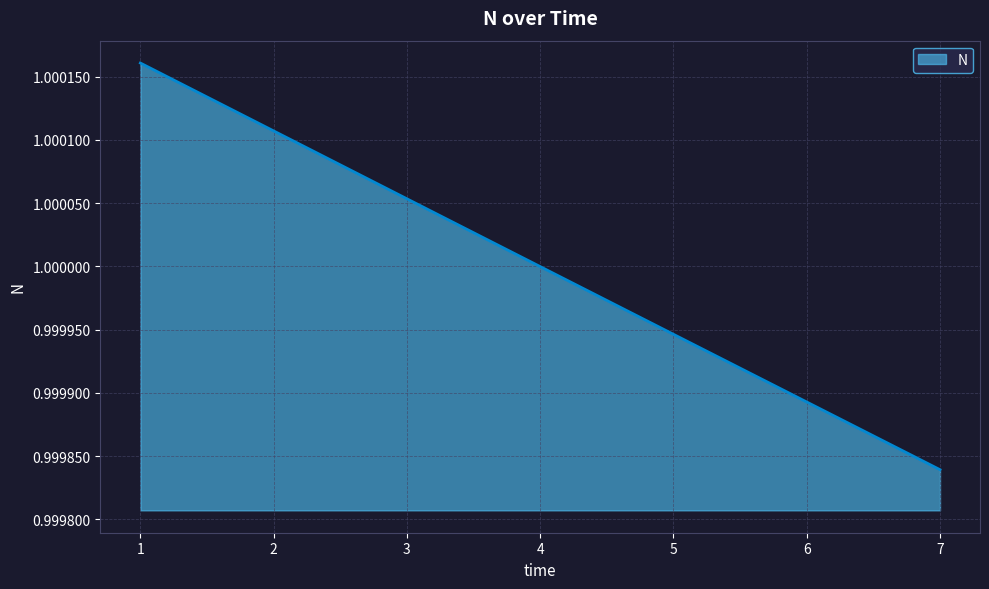

Is it true that the value at 7 is 1.0?

True